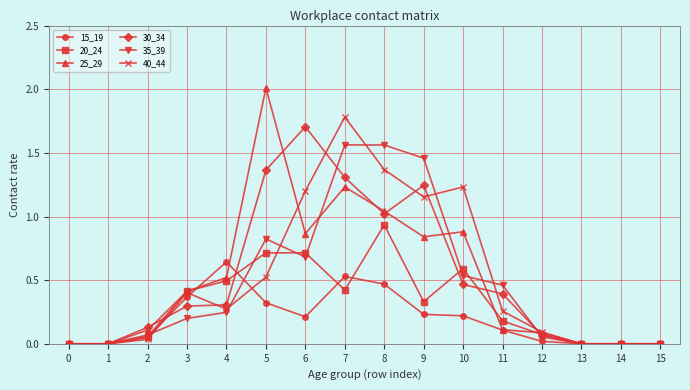

Is the value of 25_29 at 8 greater than the value of 35_39 at 15?

Yes